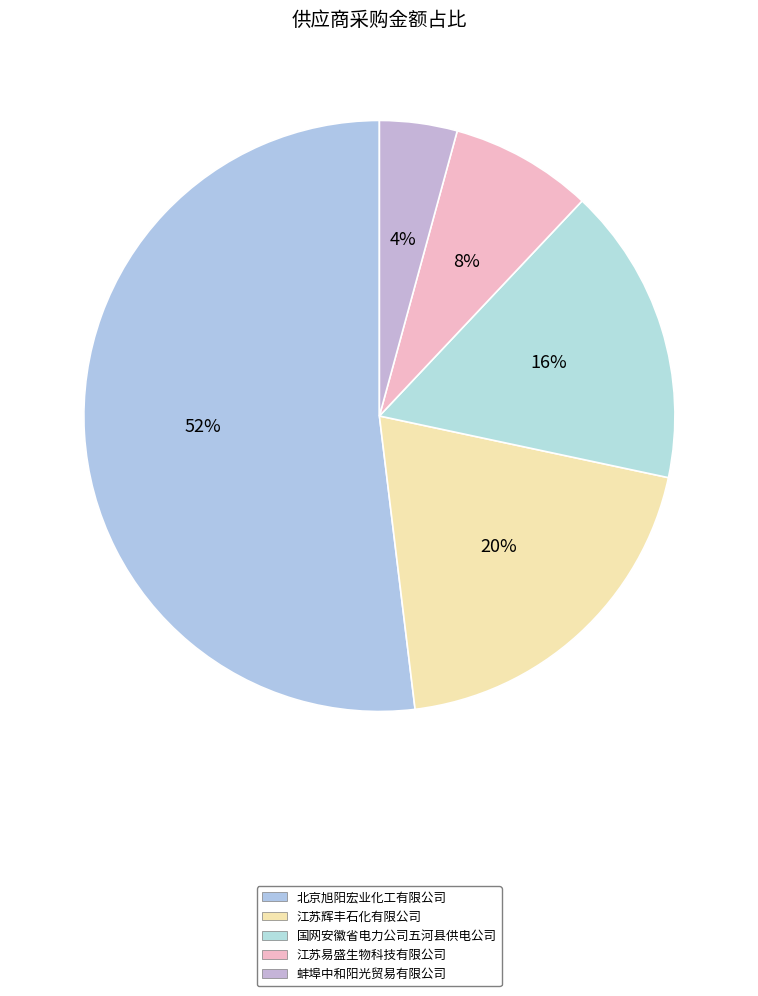

To the nearest percent, what percentage of the pie is 蚌埠中和阳光贸易有限公司?

4%